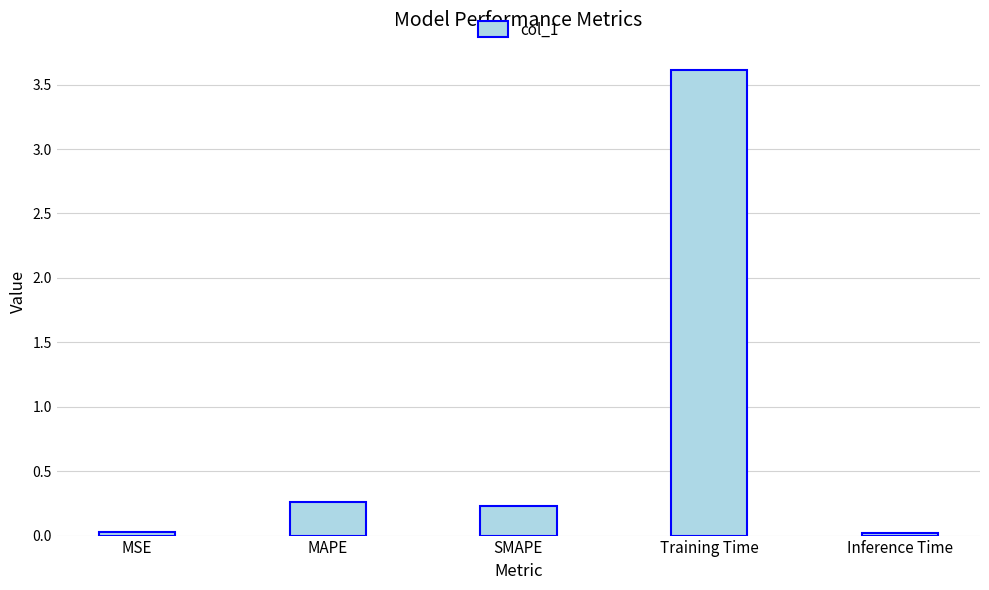

What is the label of the 5th bar from the right?

MSE